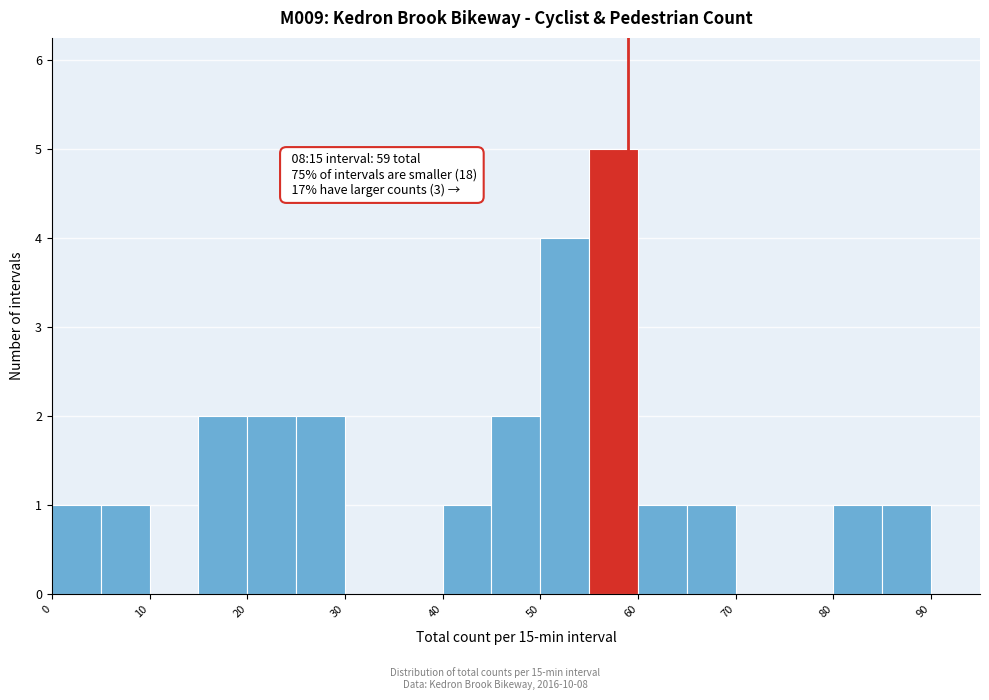

Over which range of the x-axis is the bar tallest?

55 to 60